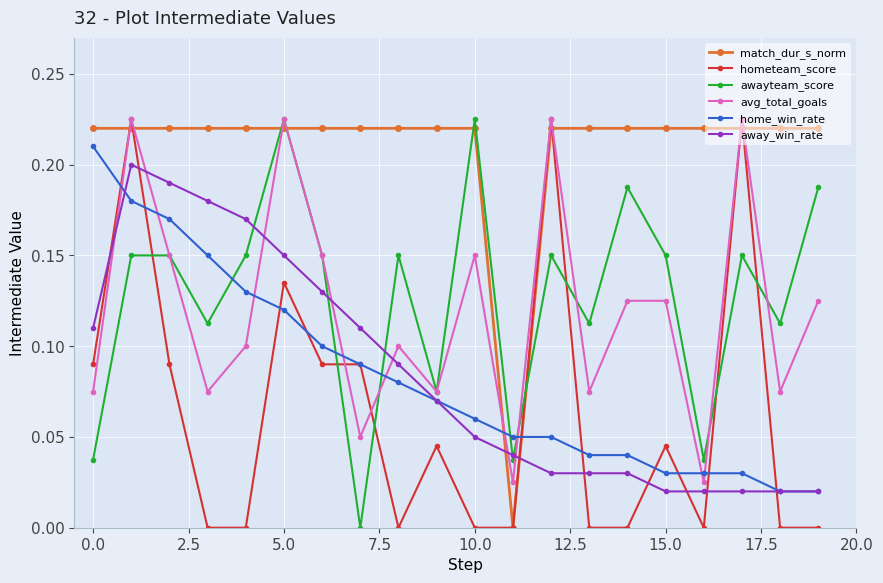

Which series has the largest total across all categories?

match_dur_s_norm